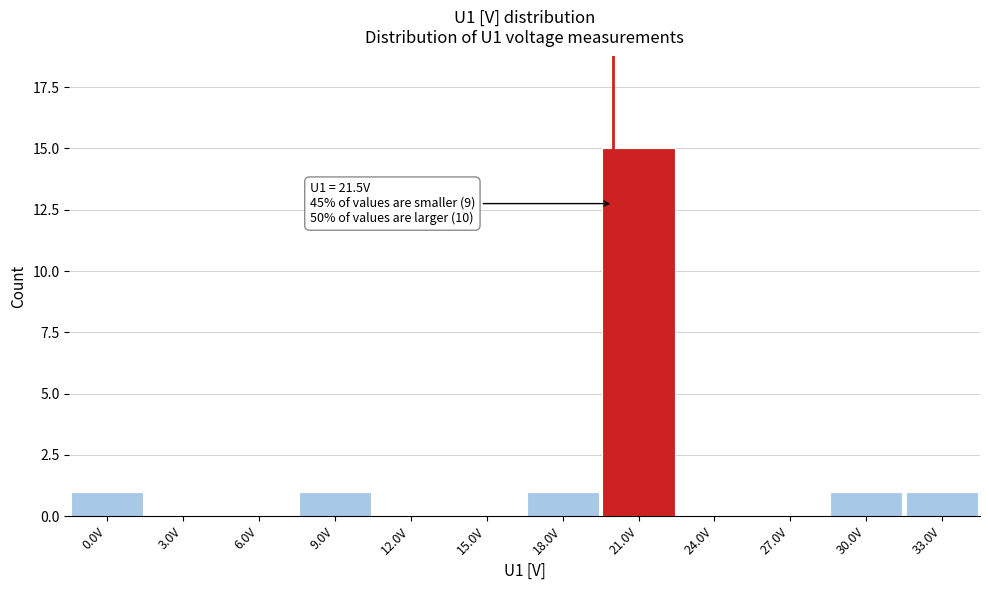

Reading left to right, list all the values displayed in this chart.

0.0V=1	3.0V=0	6.0V=0	9.0V=1	12.0V=0	15.0V=0	18.0V=1	21.0V=15	24.0V=0	27.0V=0	30.0V=1	33.0V=1